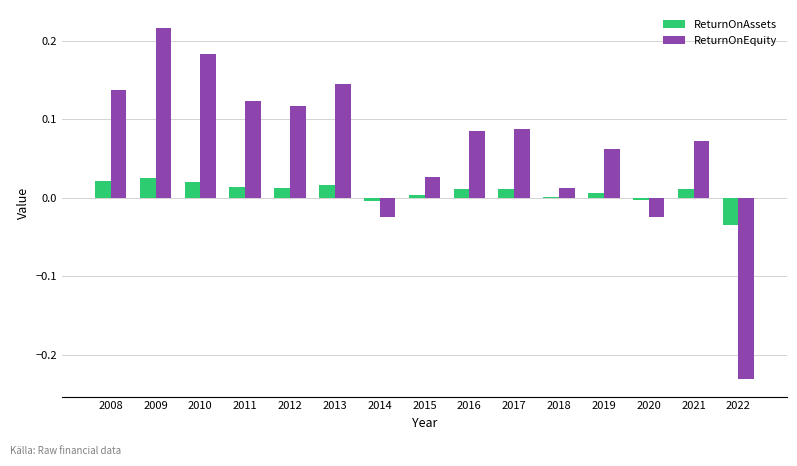

True or false: ReturnOnEquity has a value of 0.0 at 2021.

False